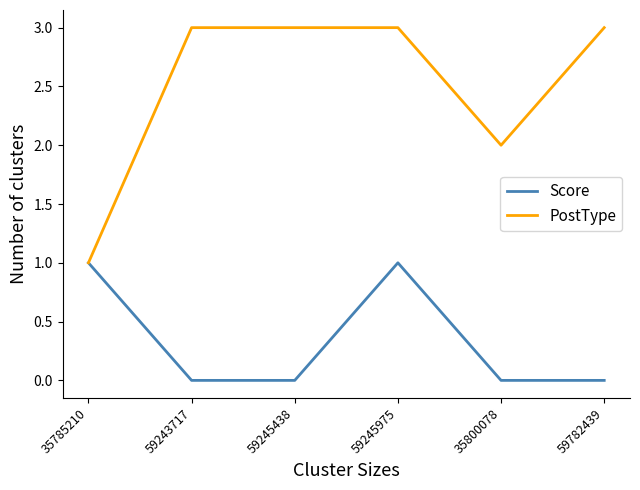

Count the Score values in the range 0 to 1.

6